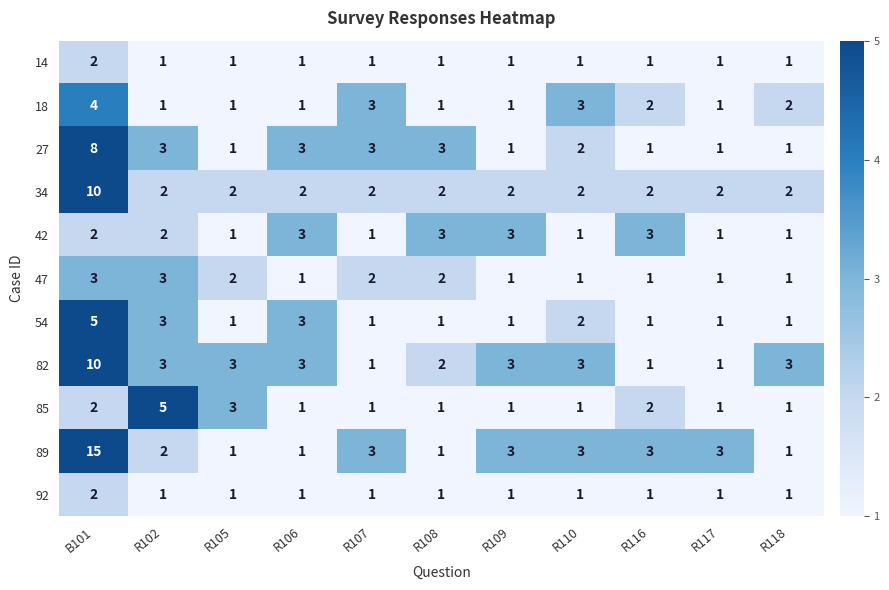

Count the 82 values in the range 1 to 3.

10